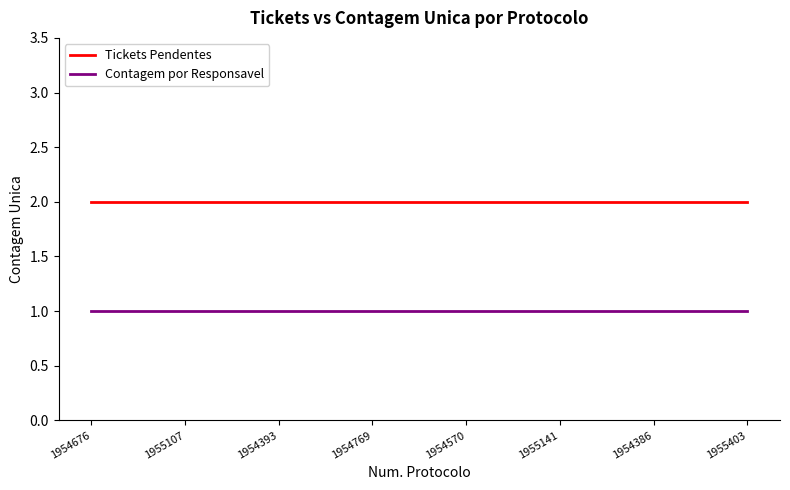

Count the number of categories in the chart.

22